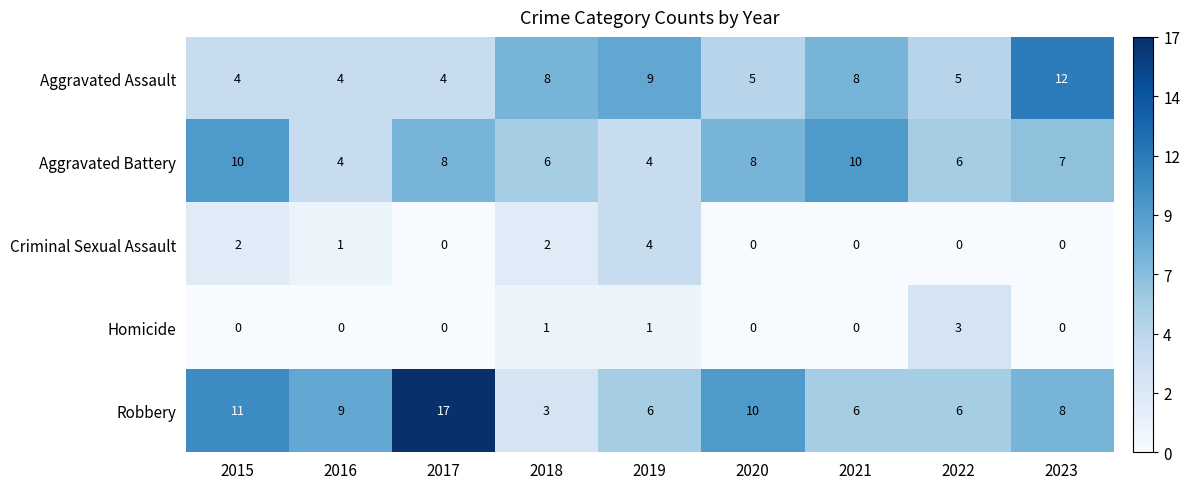

At which category does the chart reach its peak across all series?

2017